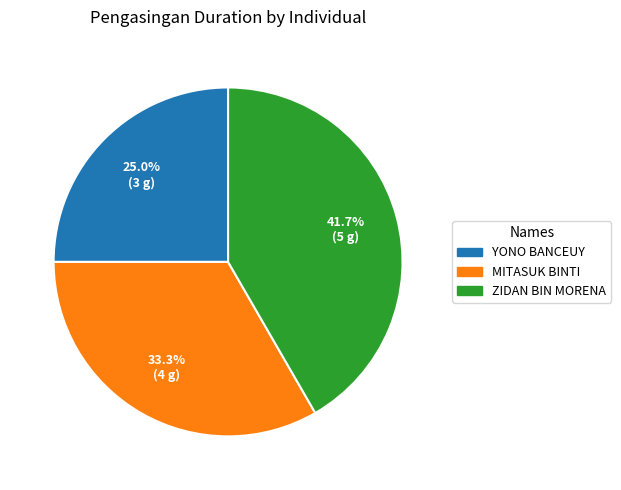

Is there any slice that represents more than half of the pie?

No